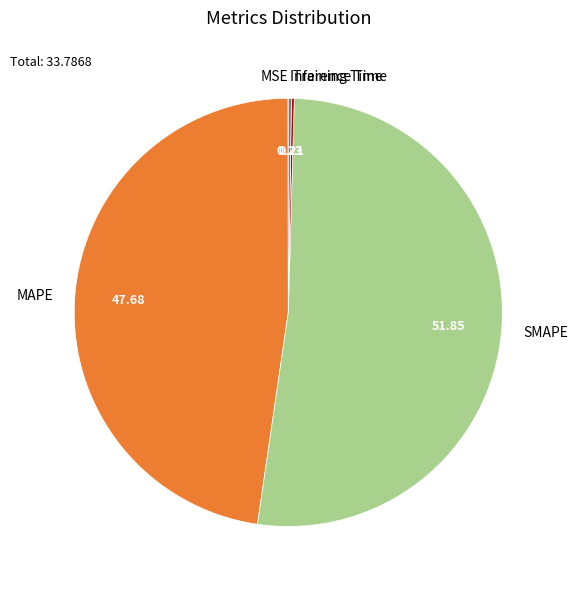

Which category has the biggest portion of the pie?

SMAPE